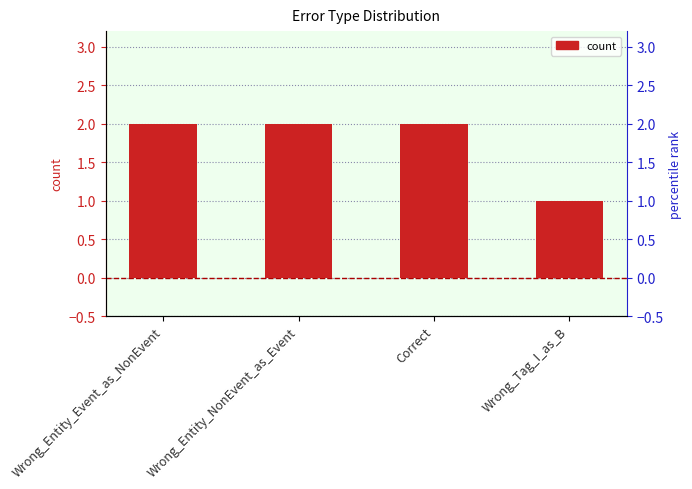

What is the change in value from Correct to Wrong_Tag_I_as_B?

-1